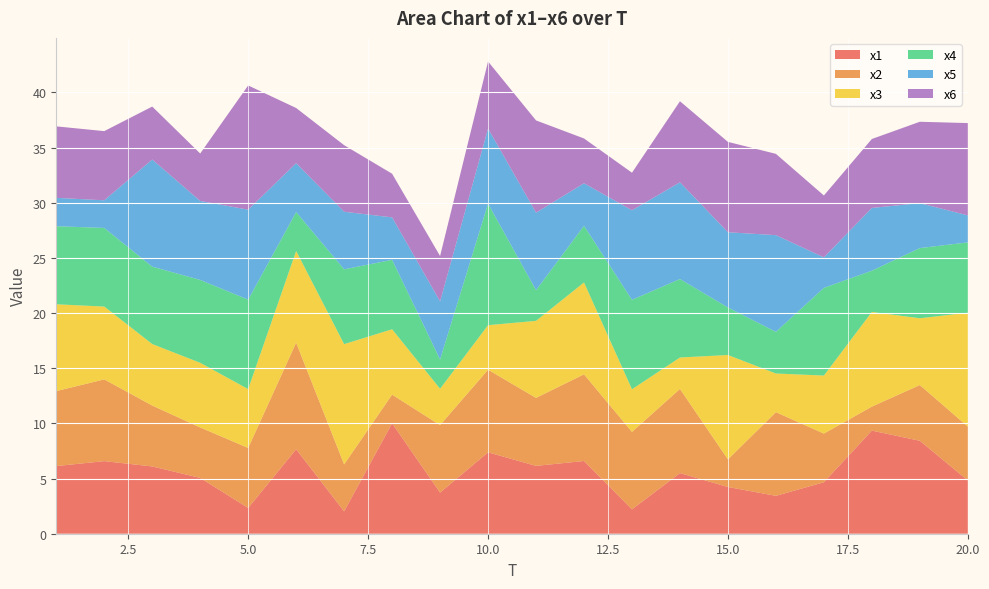

Reading left to right, transcribe all the data shown in this chart.

x1: 6.1	6.6	6.1	5.1	2.3	7.7	2.0	10.0	3.7	7.4	6.1	6.6	2.2	5.5	4.2	3.4	4.7	9.3	8.4	4.8
x2: 6.8	7.4	5.5	4.6	5.4	9.7	4.3	2.6	6.1	7.5	6.2	7.9	7.0	7.6	2.5	7.6	4.4	2.2	5.1	4.9
x3: 7.9	6.6	5.6	5.9	5.3	8.3	10.9	5.9	3.3	4.0	7.0	8.3	3.9	2.8	9.5	3.5	5.3	8.6	6.1	10.3
x4: 7.1	7.1	7.0	7.5	8.1	3.5	6.8	6.3	2.7	11.0	2.8	5.1	8.1	7.1	4.3	3.8	7.9	3.7	6.4	6.4
x5: 2.6	2.5	9.7	7.2	8.2	4.4	5.2	3.8	5.3	6.8	7.0	3.9	8.1	8.8	6.8	8.8	2.8	5.7	4.1	2.4
x6: 6.5	6.3	4.8	4.3	11.3	5.0	6.0	4.0	4.1	6.1	8.4	4.1	3.4	7.3	8.2	7.4	5.6	6.2	7.4	8.4